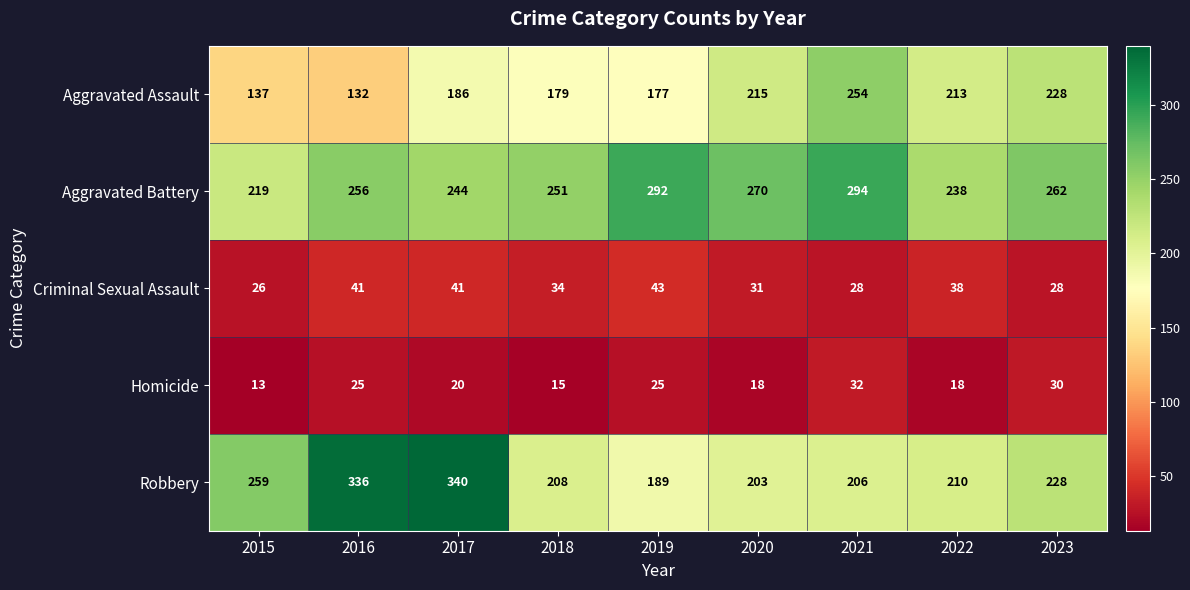

The value of Robbery at 2019 is 189. True or false?

True